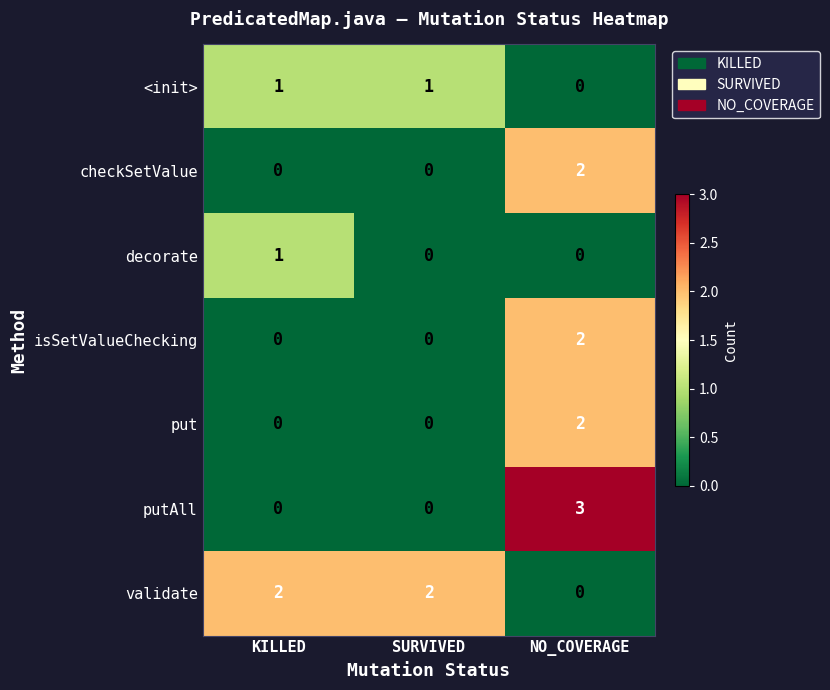

What is the total value across all series at KILLED?

4